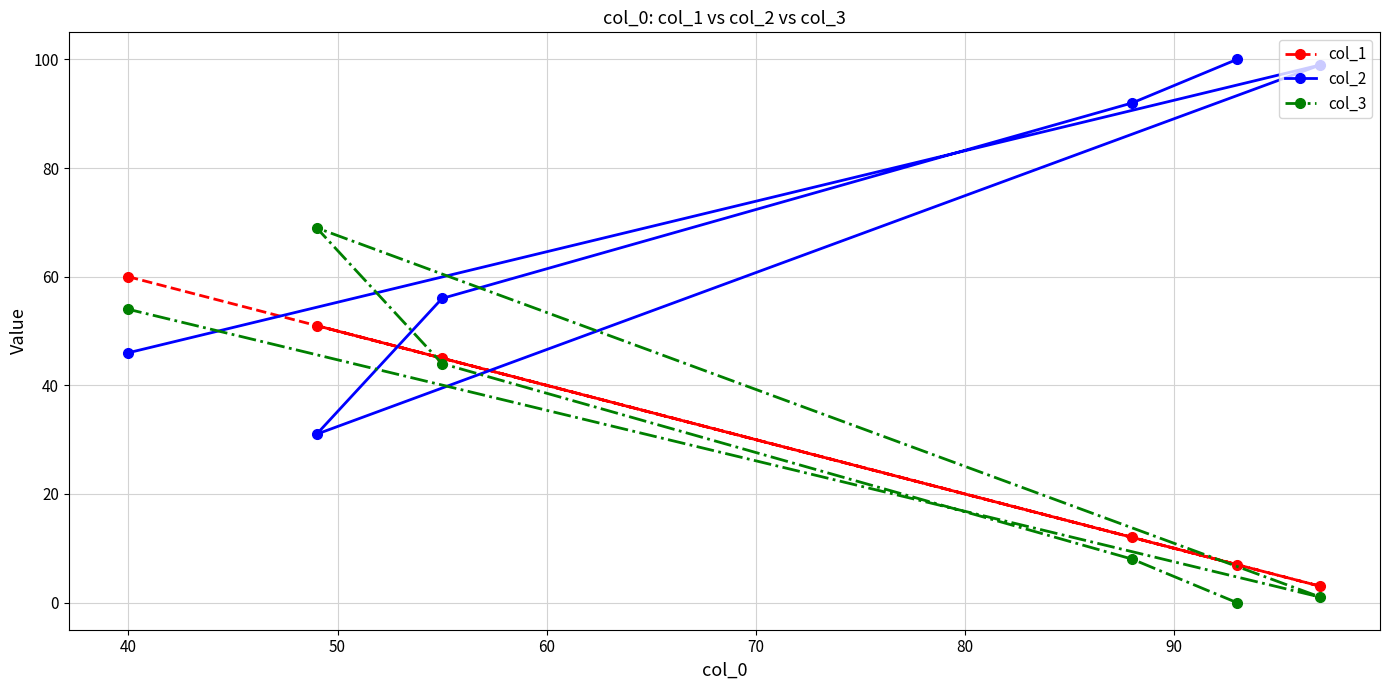

True or false: col_1 and col_2 intersect in this chart.

True